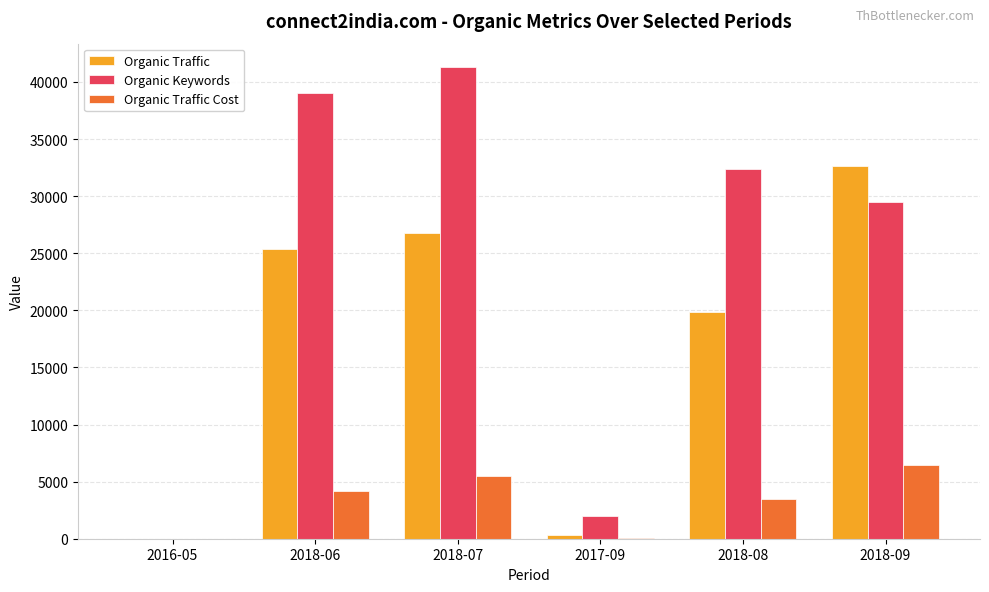

What are all the series names shown in the legend?

Organic Traffic, Organic Keywords, Organic Traffic Cost